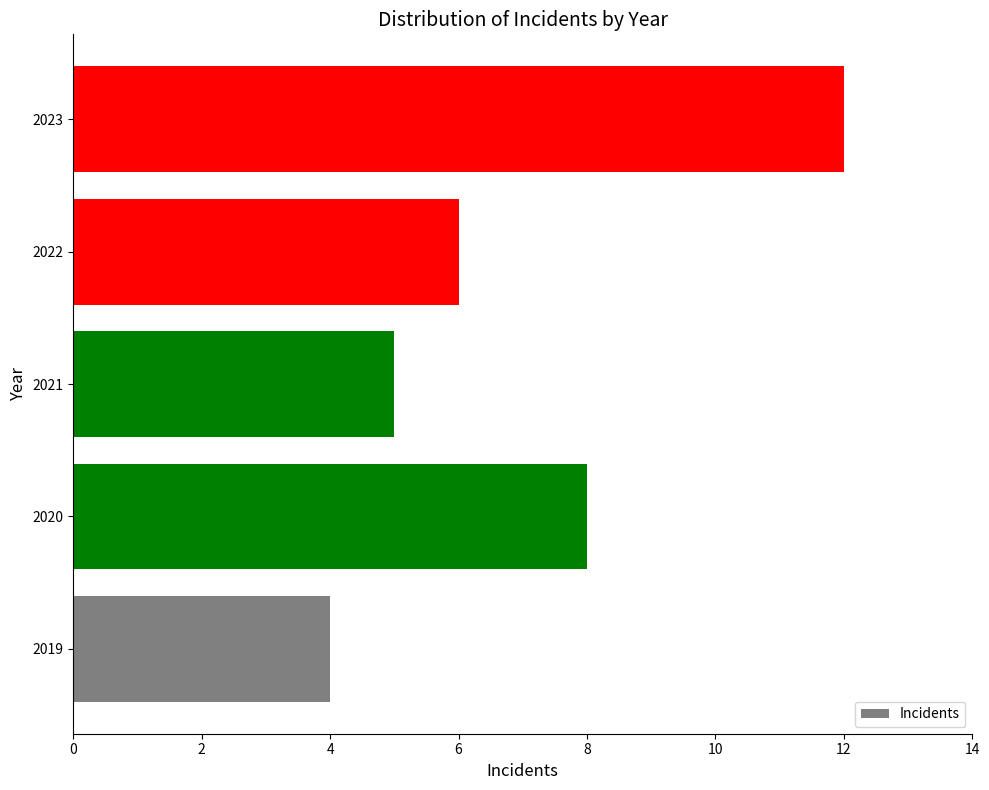

What is the maximum value shown in the chart?

12